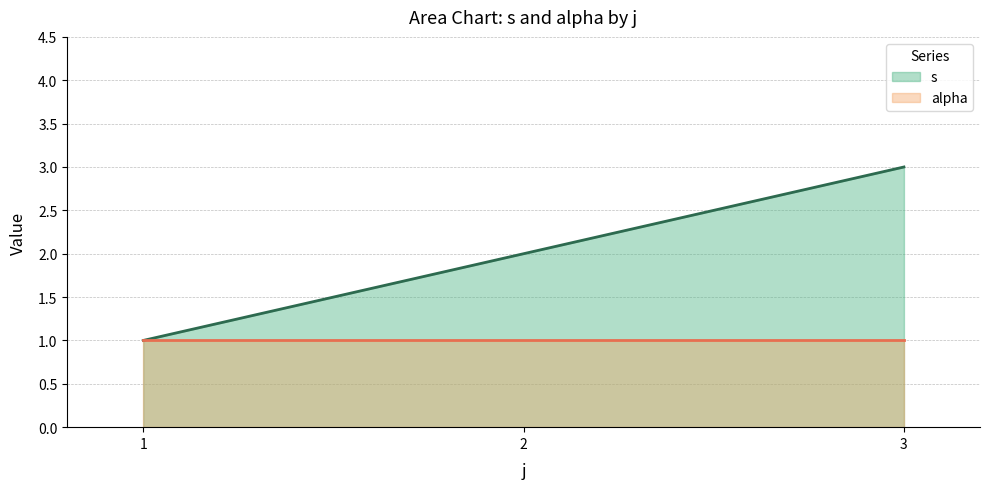

Between 1 and 2, which series saw the biggest shift?

s